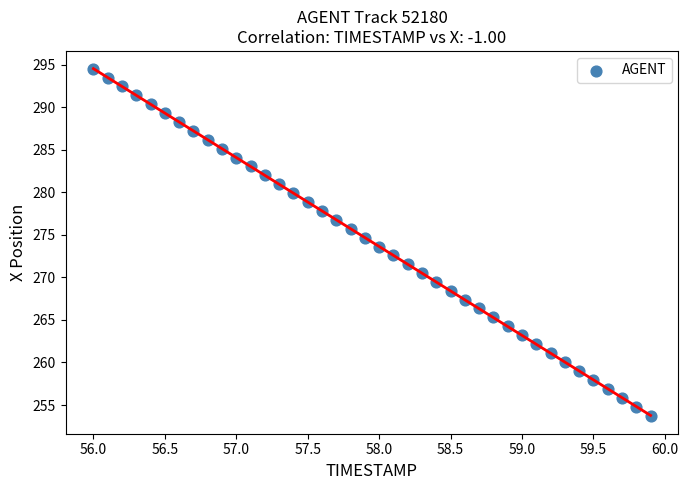

What is the range of Y values (max minus min)?

40.8